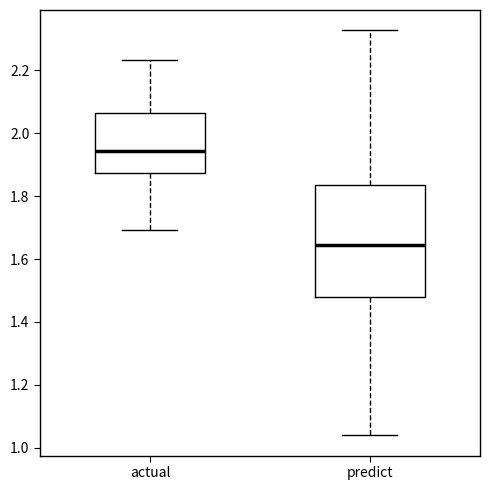

Where does the median line of the box for predict sit on the y-axis? The values are not printed on the chart, so give them approximately, as read against the axis.

1.64